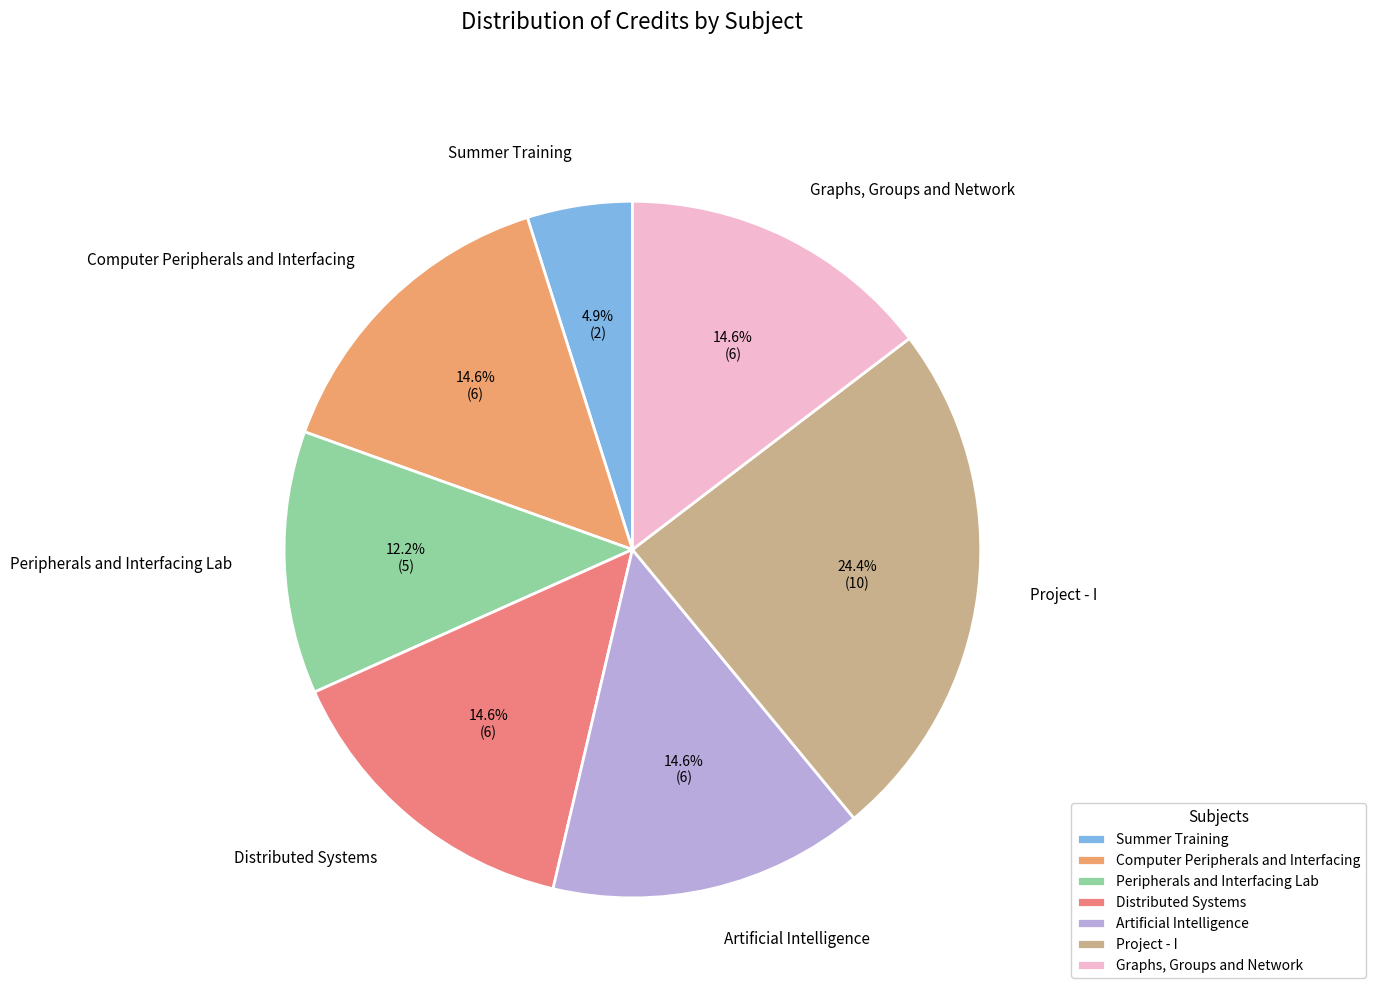

Which has a higher value, Project - I or Summer Training?

Project - I